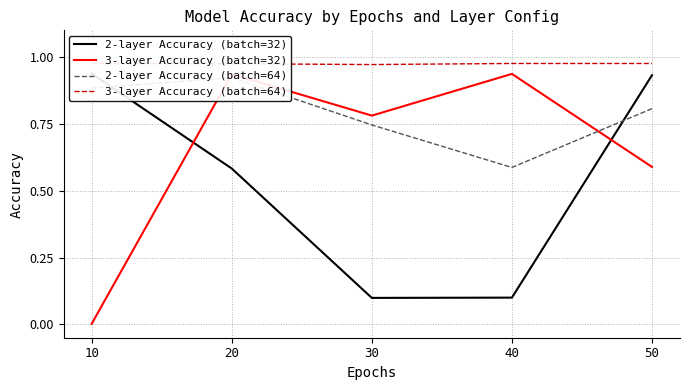

List the labels in order of 3-layer Accuracy (batch=64) value, largest first.

10, 40, 50, 20, 30